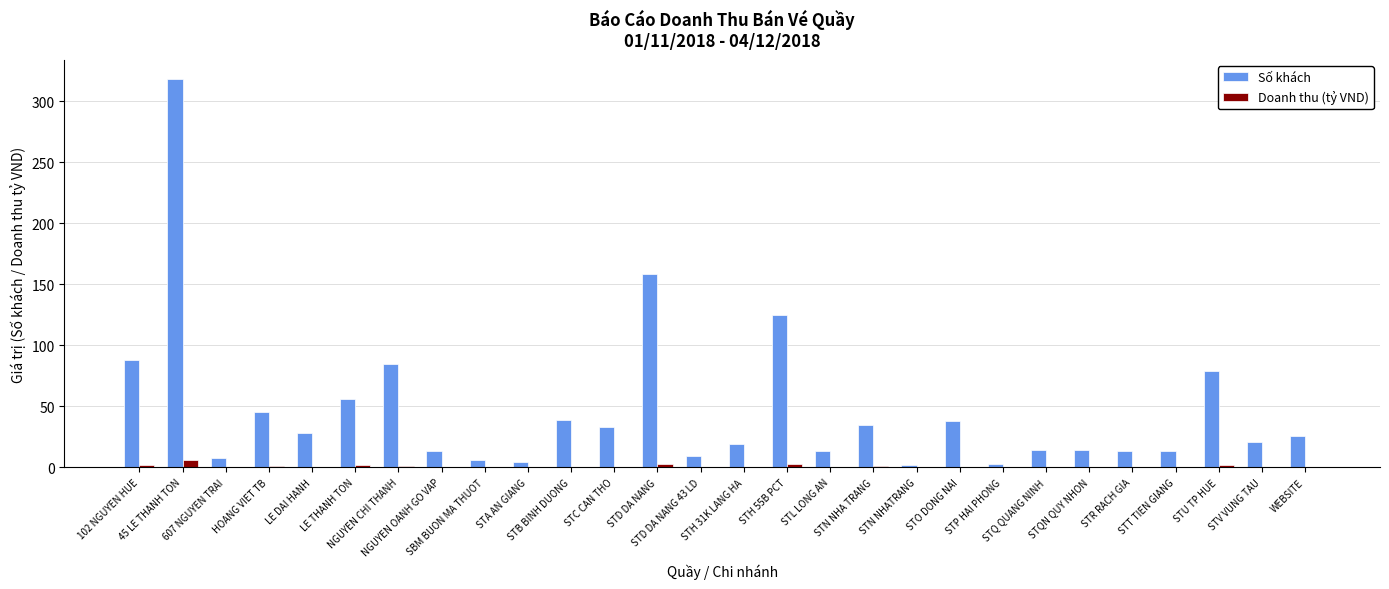

What is the maximum value shown in the chart?

318.0